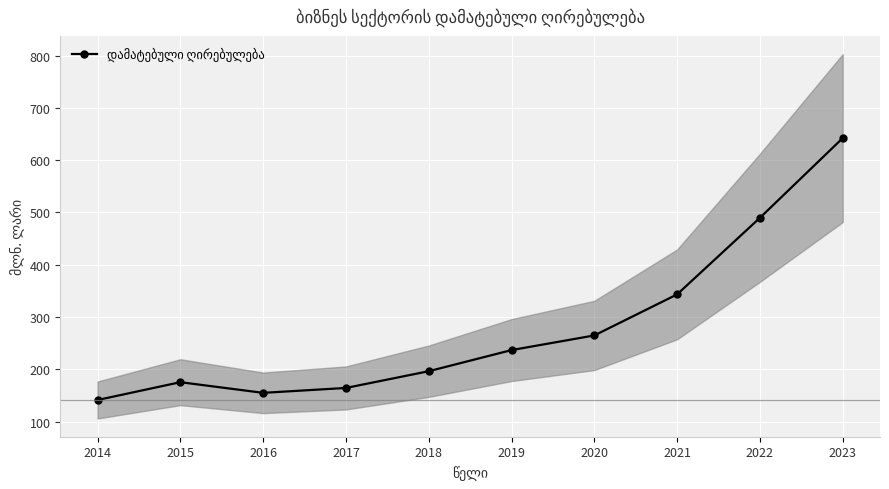

What is the value of the 7th point from the left?

264.9